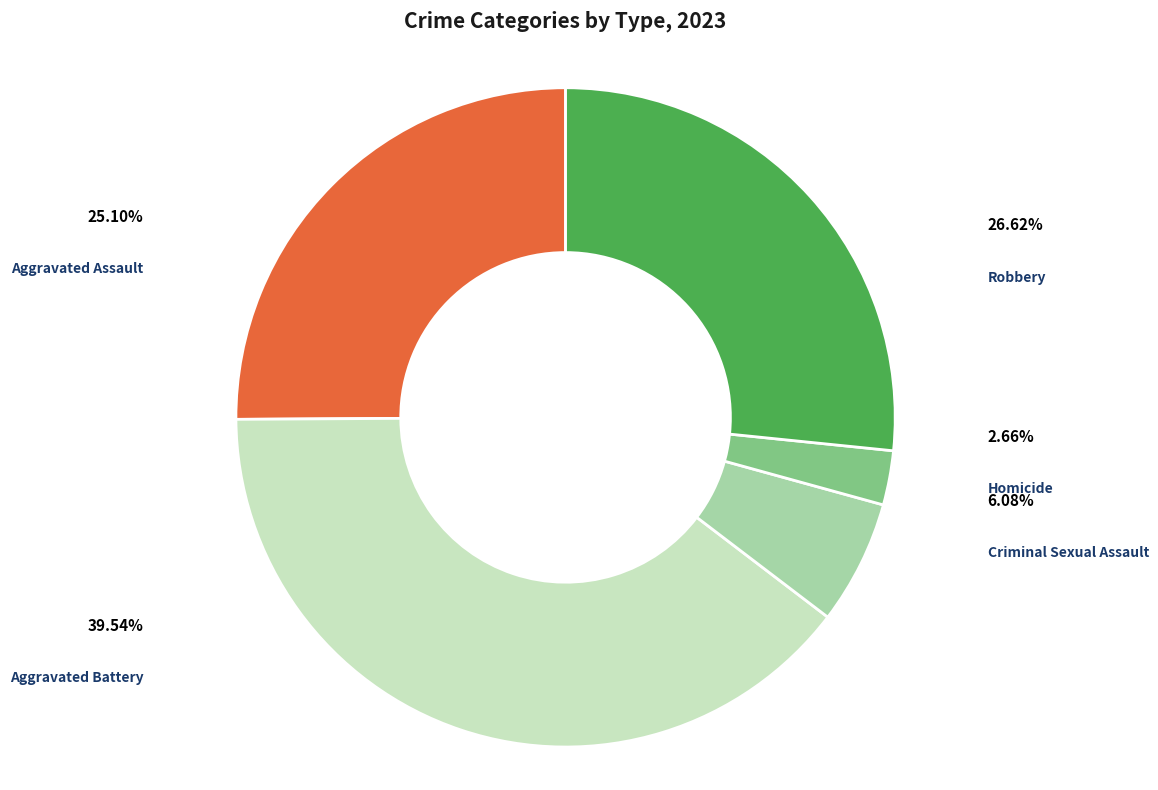

Which slice is the largest?

Aggravated Battery